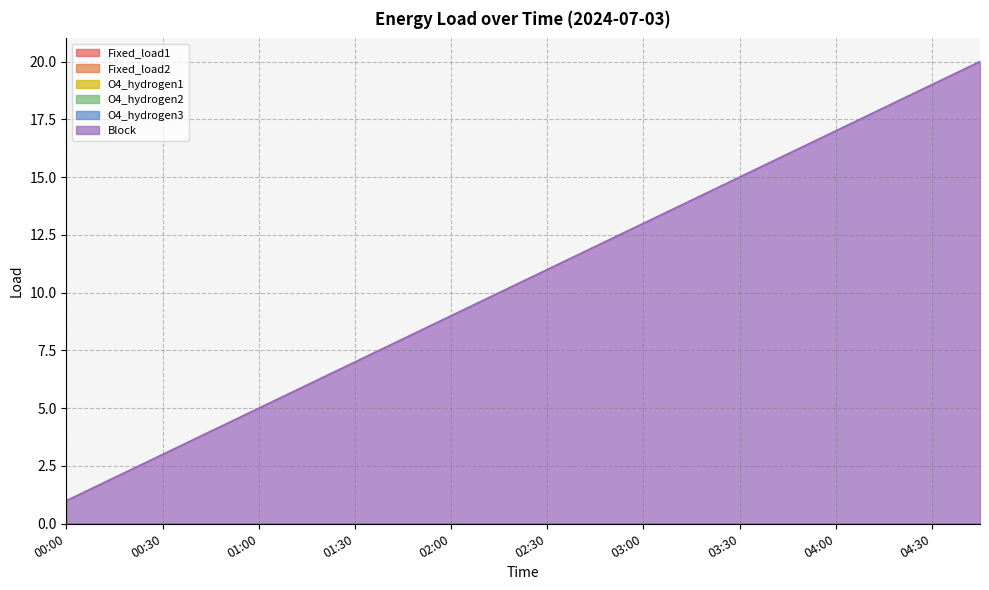

What are all the series names shown in the legend?

Fixed_load1, Fixed_load2, O4_hydrogen1, O4_hydrogen2, O4_hydrogen3, Block